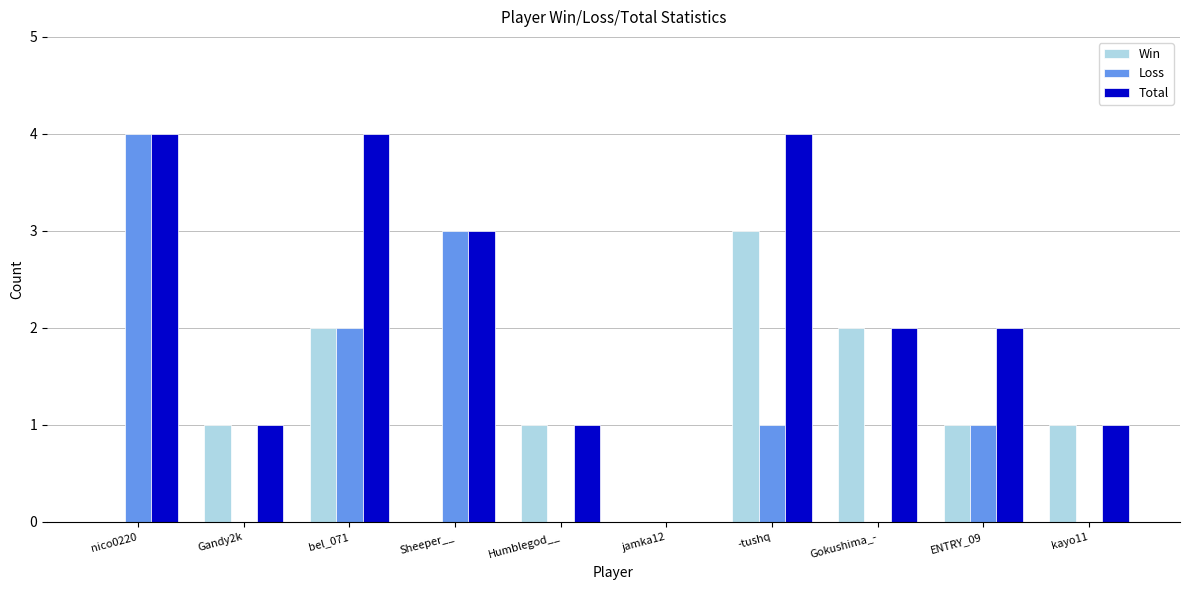

How many series are shown in this chart?

3